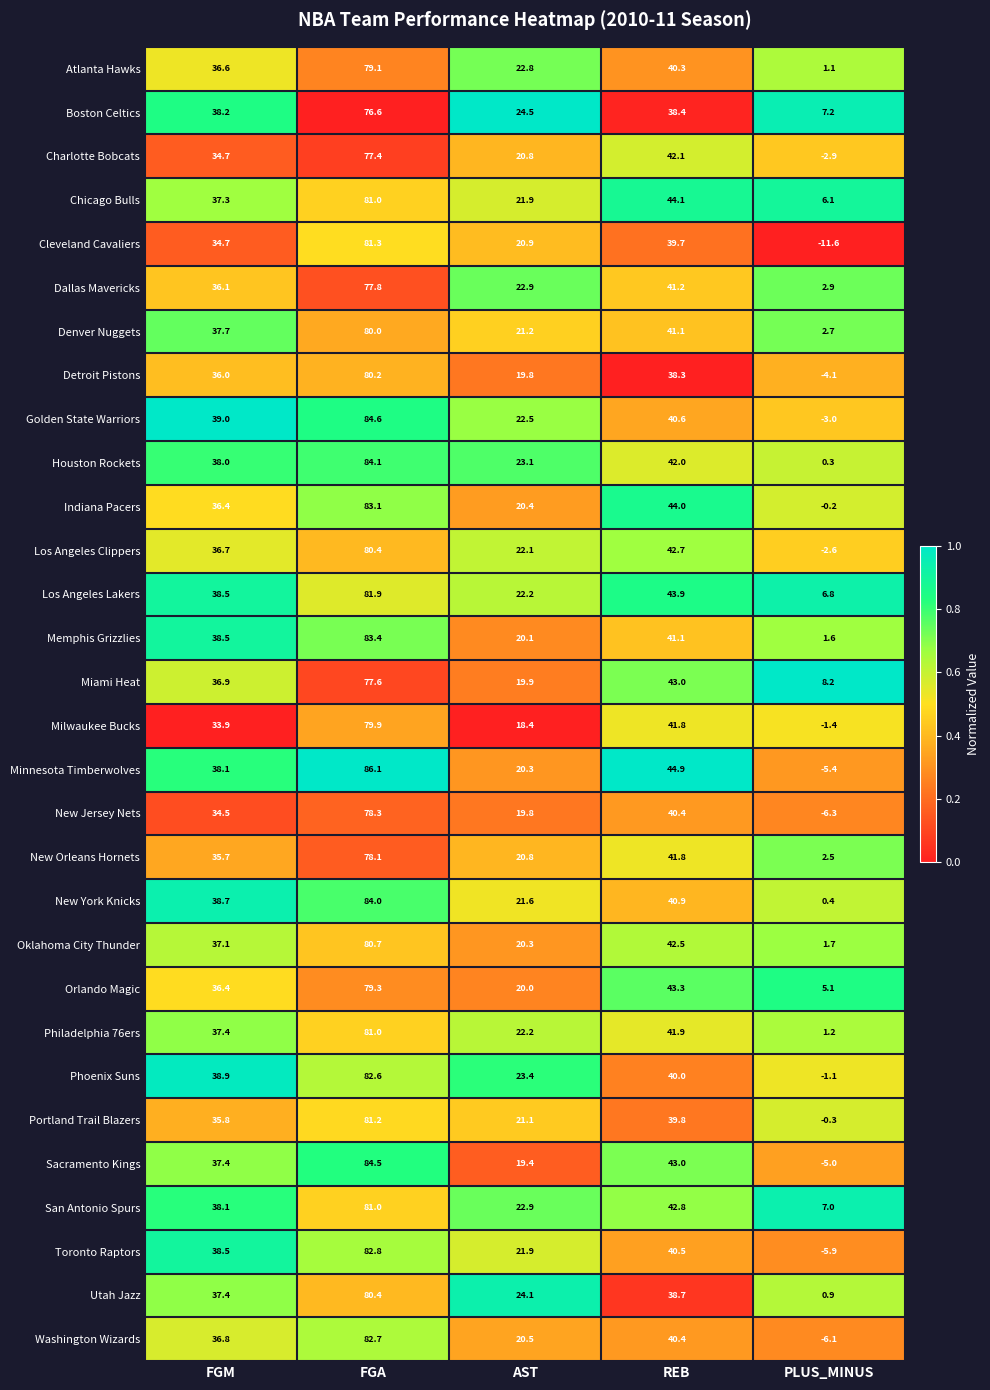

What is the lowest value of the Sacramento Kings series?

-5.0